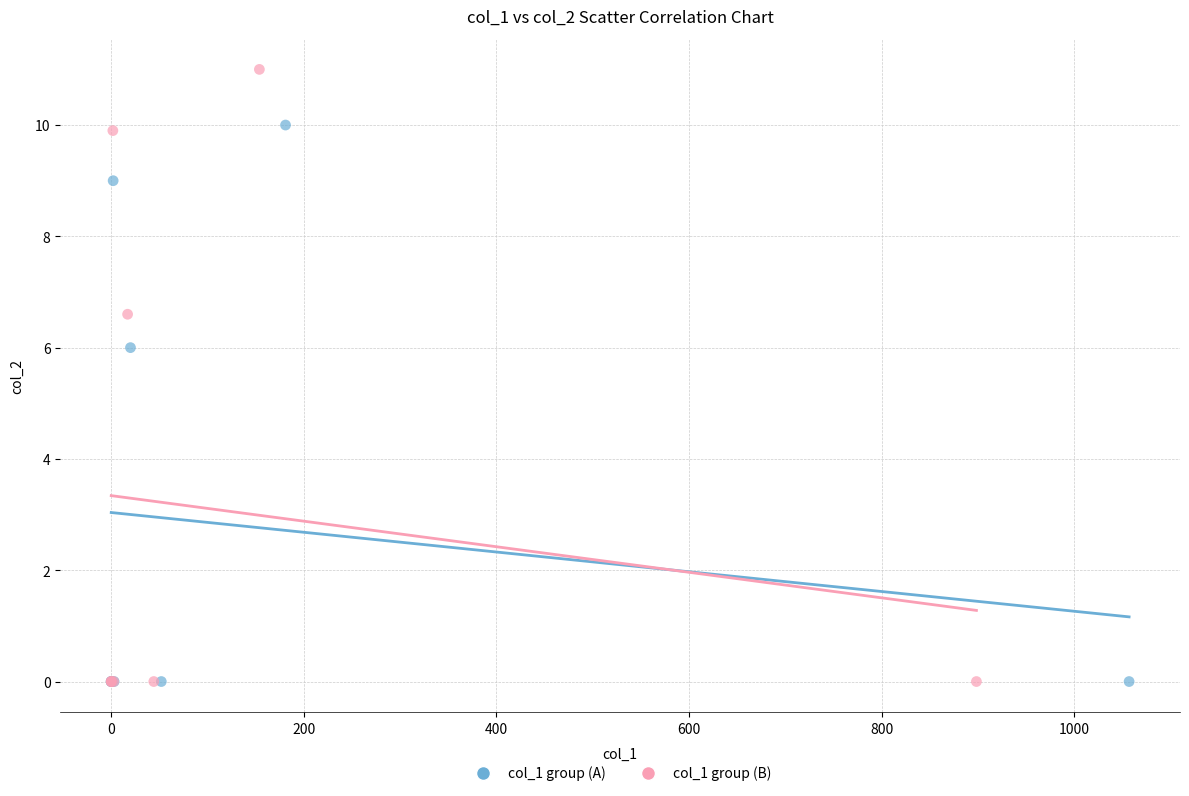

Which series contains the highest Y value?

col_1 group (B)